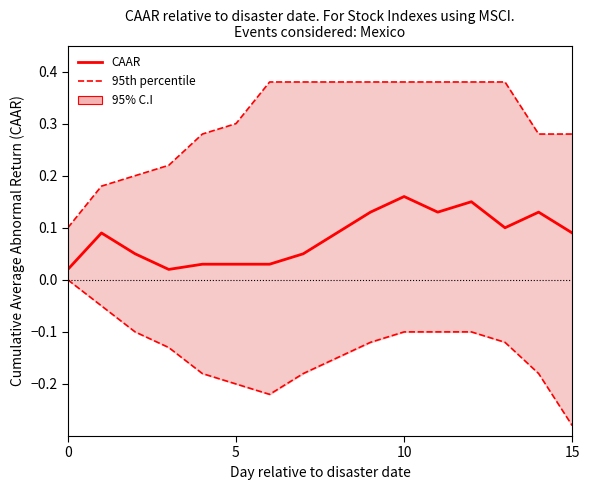

What is the sum of all 95th percentile values?

4.9